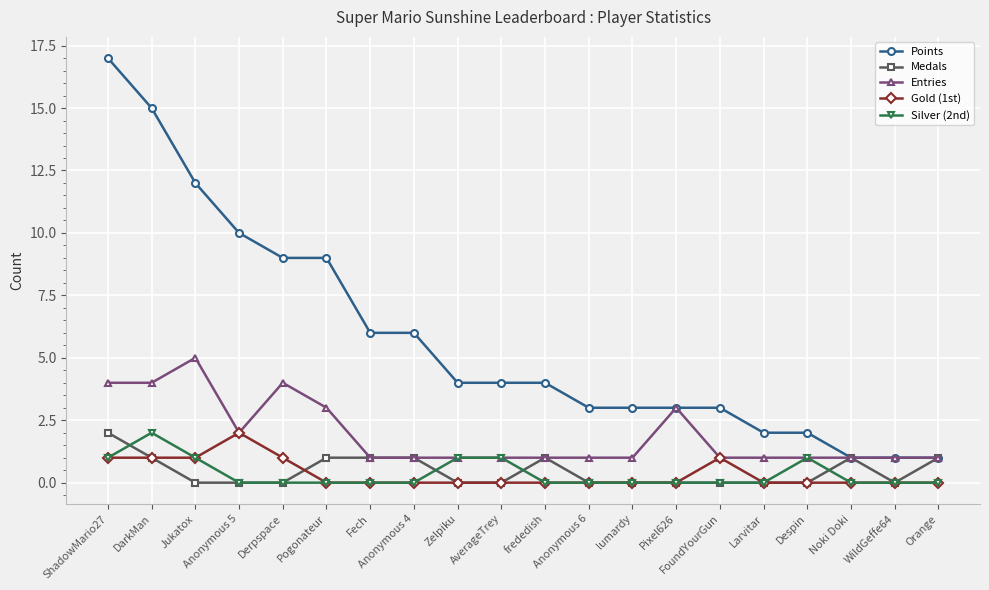

What are all the series names shown in the legend?

Points, Medals, Entries, Gold (1st), Silver (2nd)